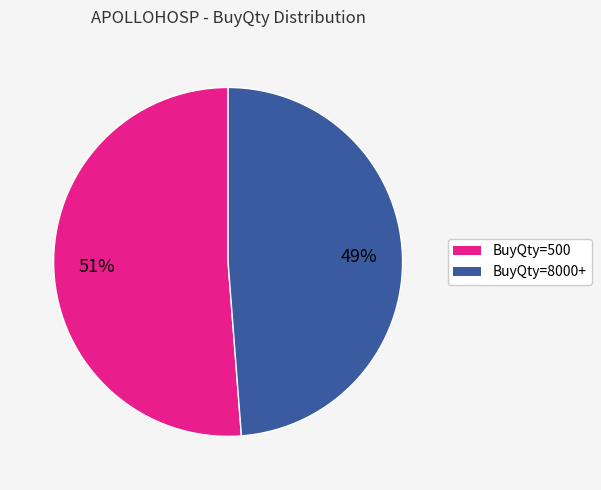

To the nearest percent, what is the average slice percentage?

50%